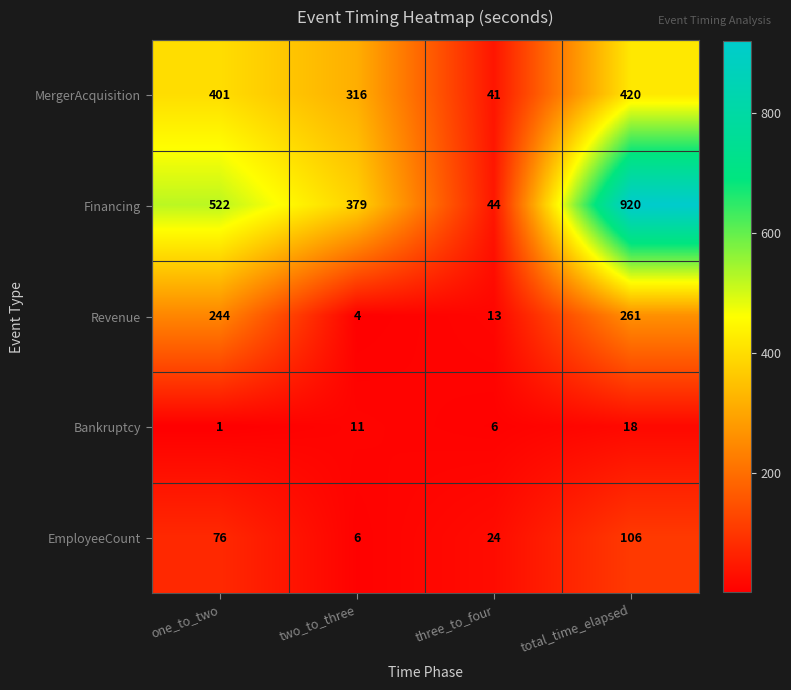

At how many categories does at least one series exceed 74?

3